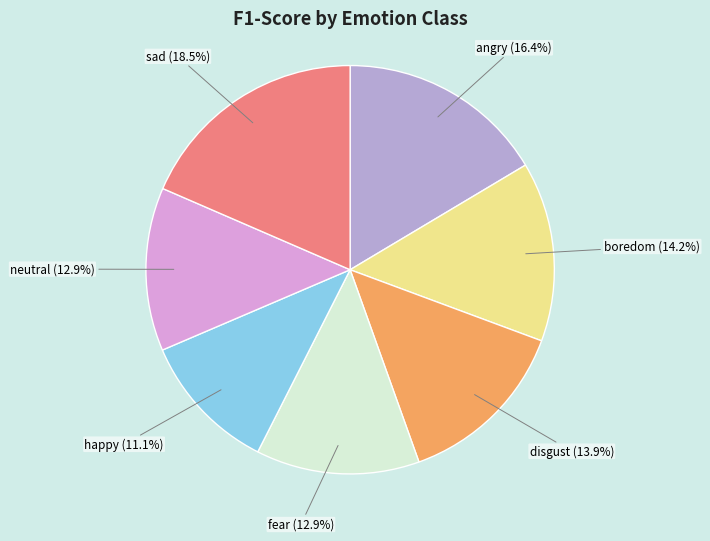

Which has a higher value, neutral or sad?

sad